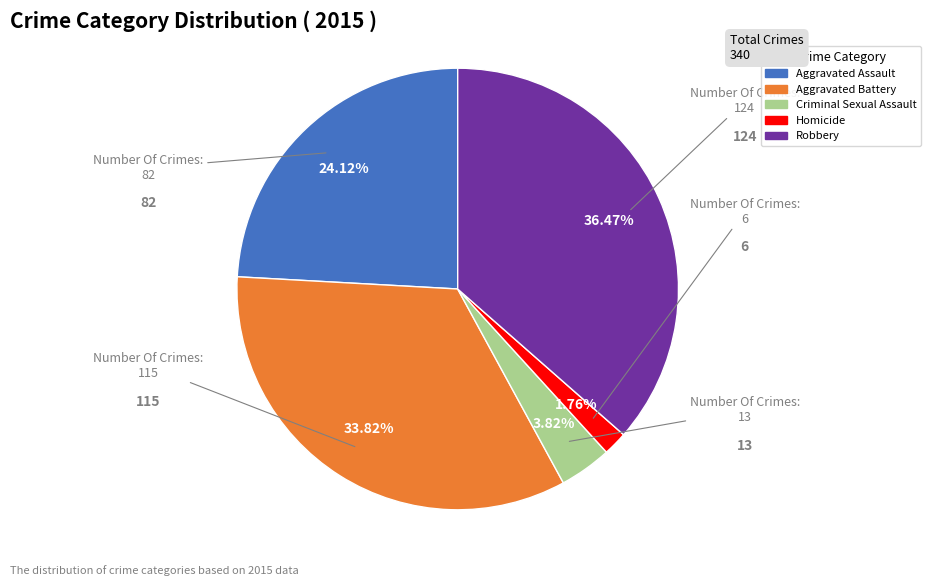

Count the number of slices in the pie.

5